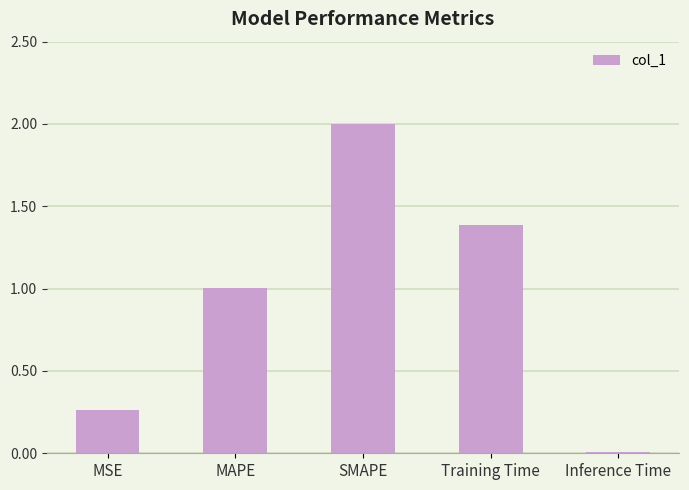

What is the value of the 4th bar from the left?

1.4